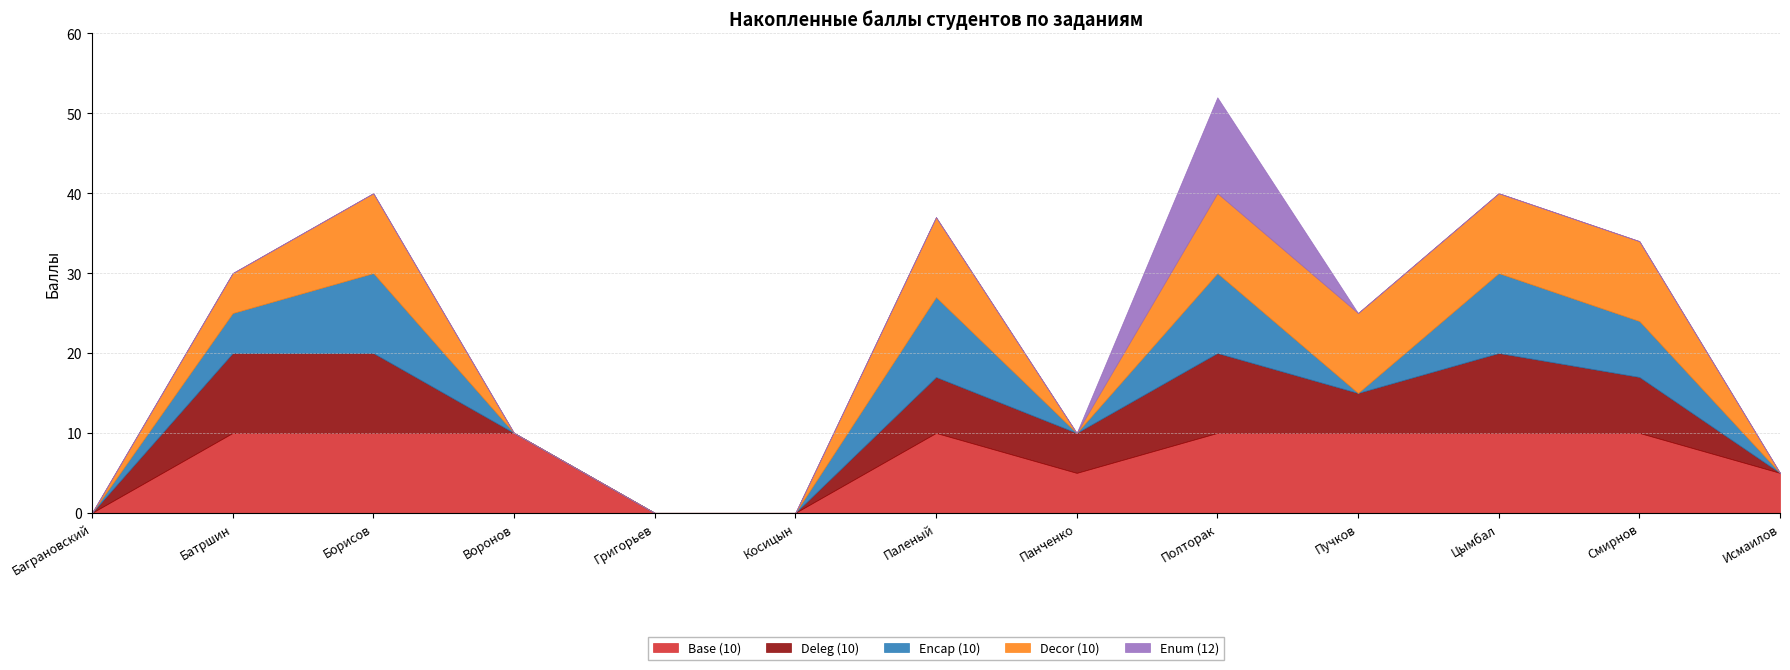

At which label does Encap (10) reach its peak?

Борисов